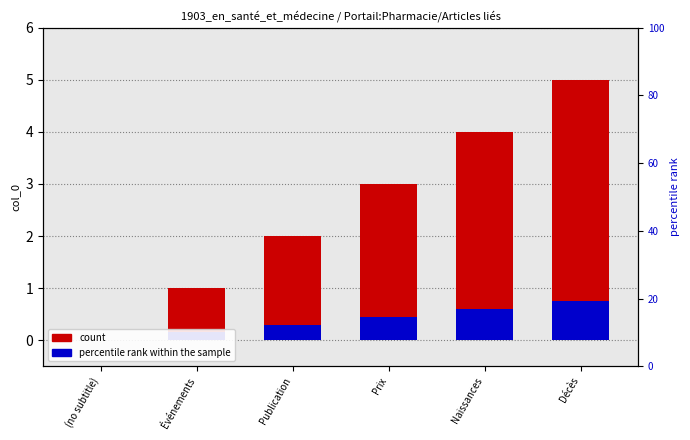

At which label does percentile rank within the sample reach its minimum?

(no subtitle)